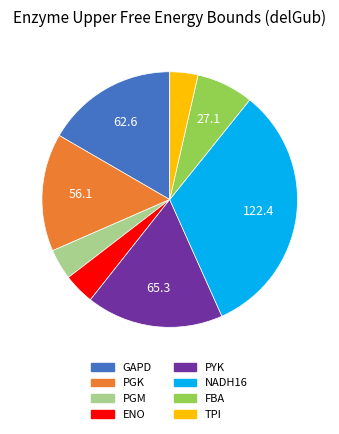

What is the ratio of the value at PYK to the value at PGK?

1.2